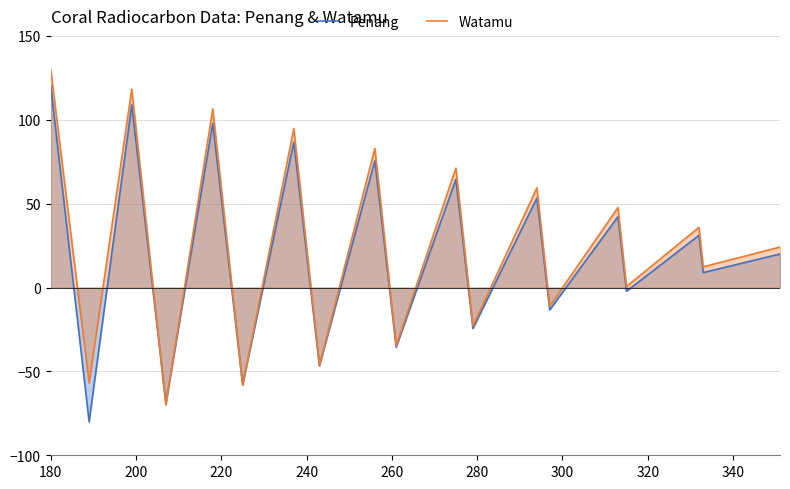

What is the minimum value for Watamu?

-70.0